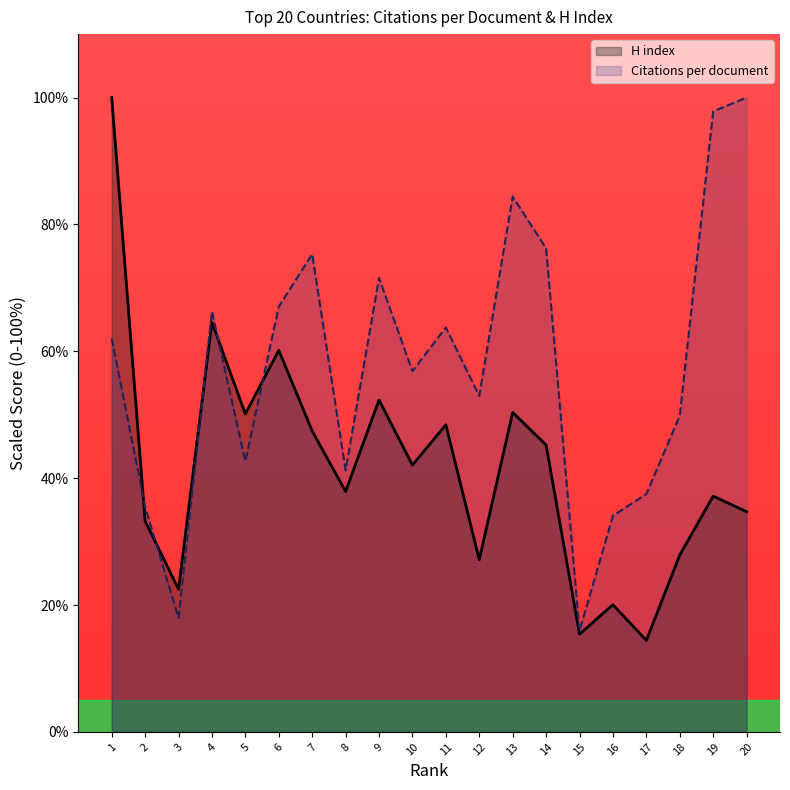

Does the chart have visible grid lines?

No